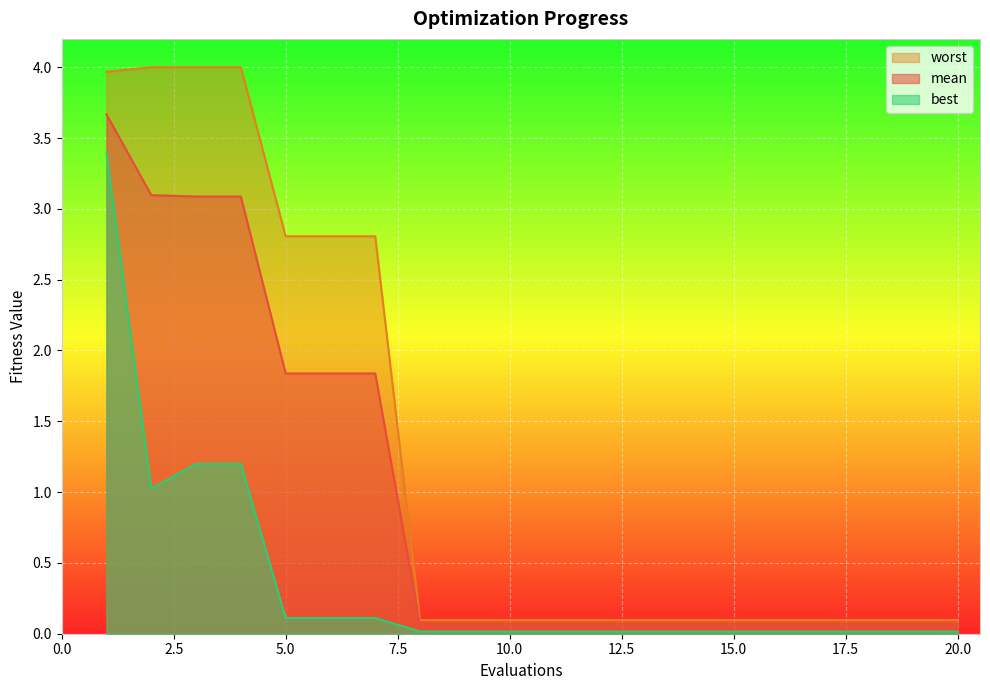

Is the value of worst at 6 greater than the value of mean at 18?

Yes